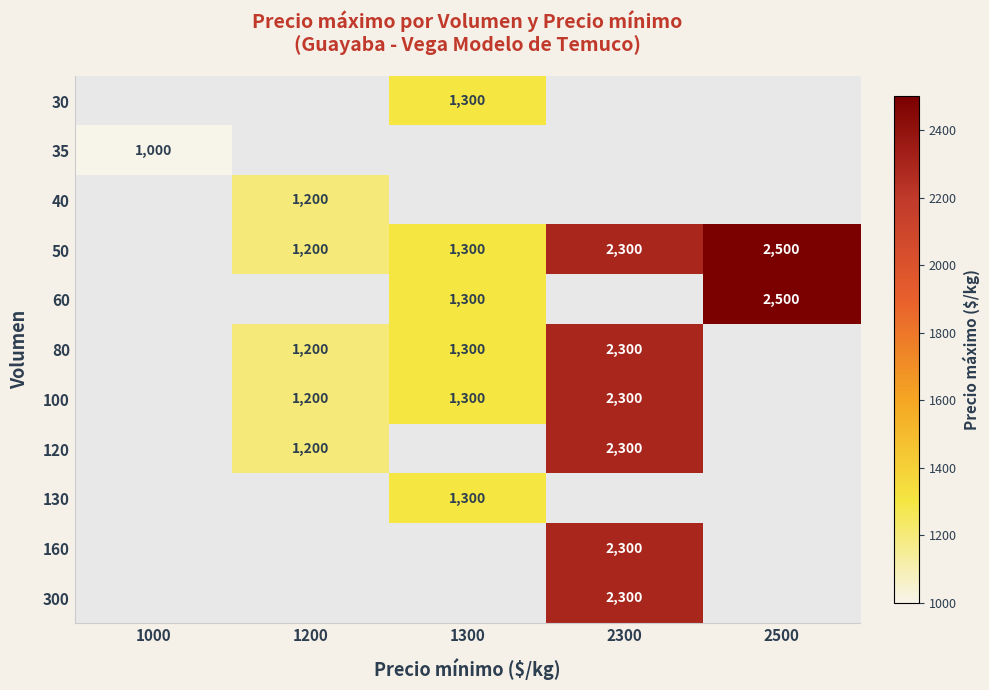

The 60 series shows 4320 at 2500. True or false?

False